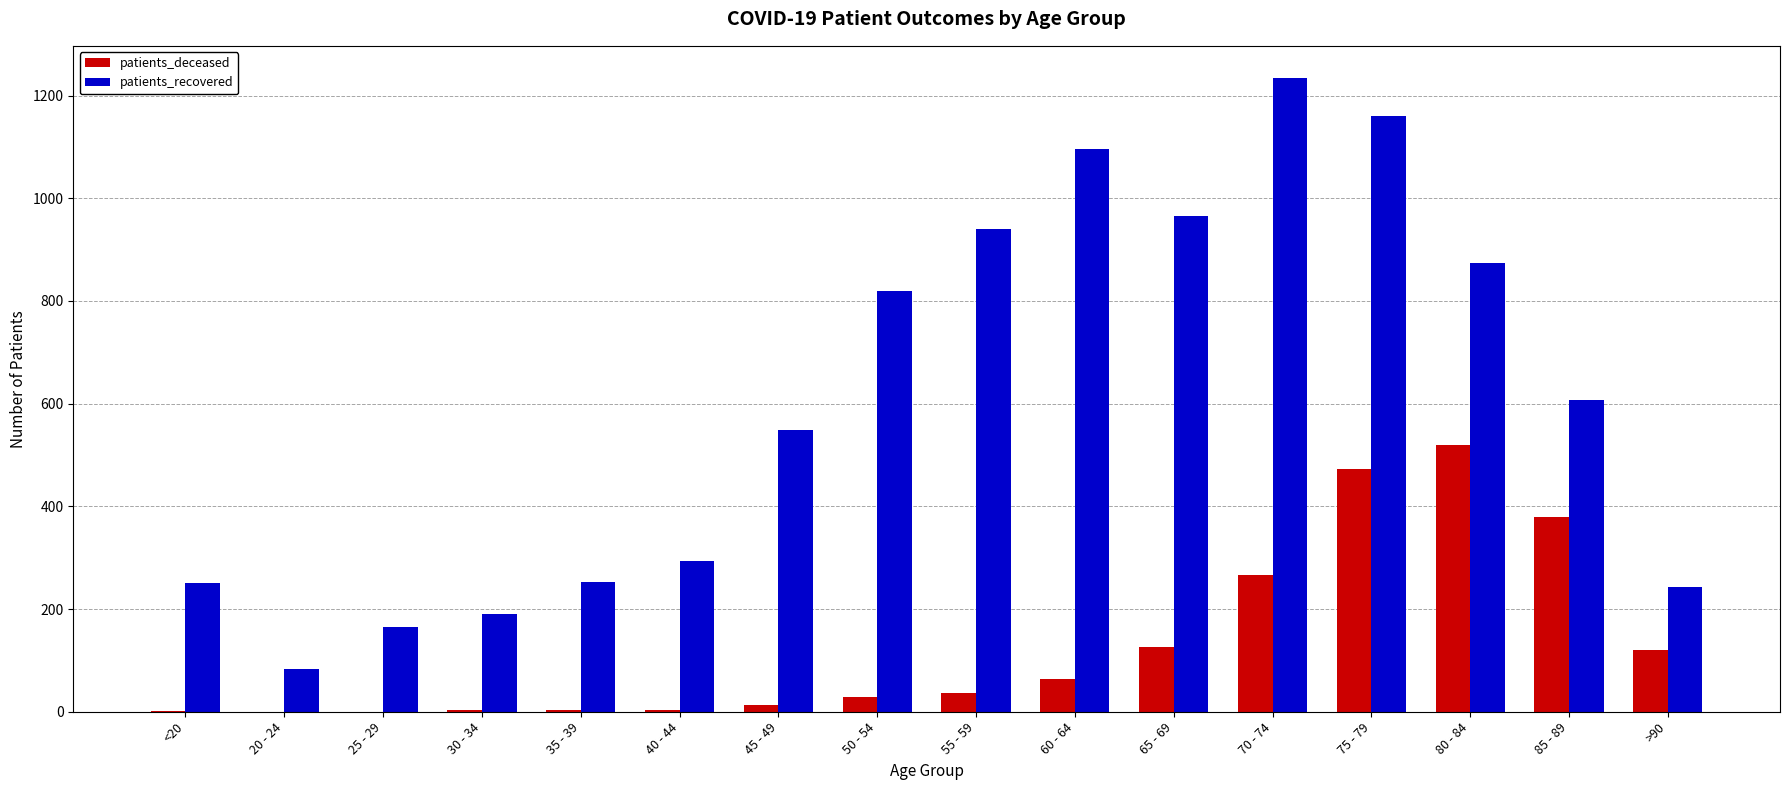

The patients_deceased series shows 472 at 75 - 79. True or false?

True